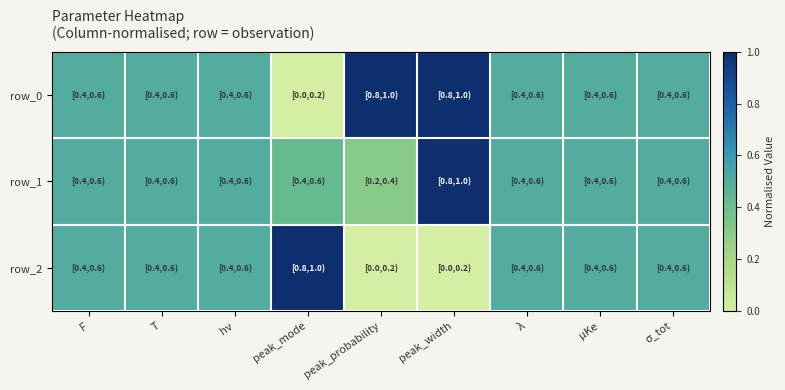

Reading left to right, list all the values displayed in this chart.

row_0: 0.5	0.5	0.5	0.0	1.0	1.0	0.5	0.5	0.5
row_1: 0.5	0.5	0.5	0.4	0.3	1.0	0.5	0.5	0.5
row_2: 0.5	0.5	0.5	1.0	0.0	0.0	0.5	0.5	0.5